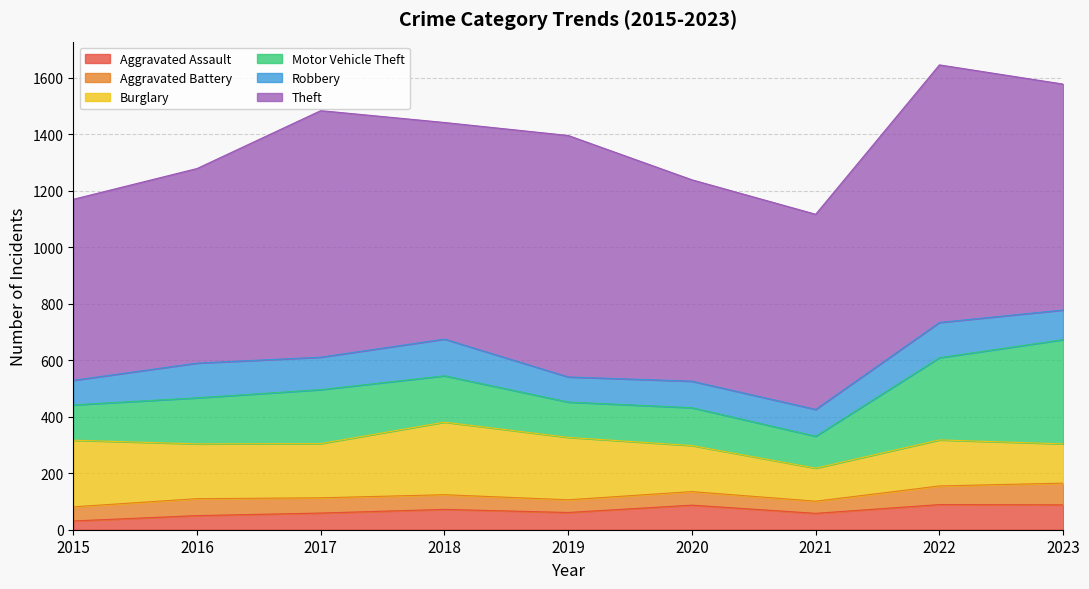

What is the maximum value shown in the chart?

912